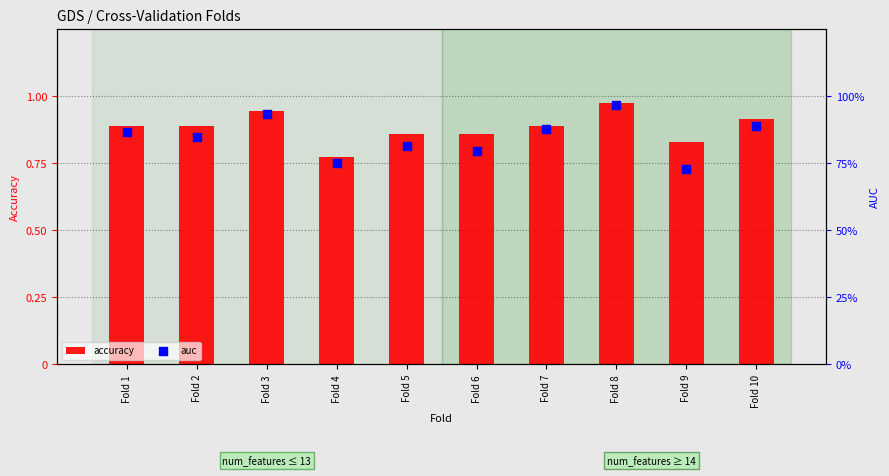

What is the total value across all series at Fold 6?

1.7